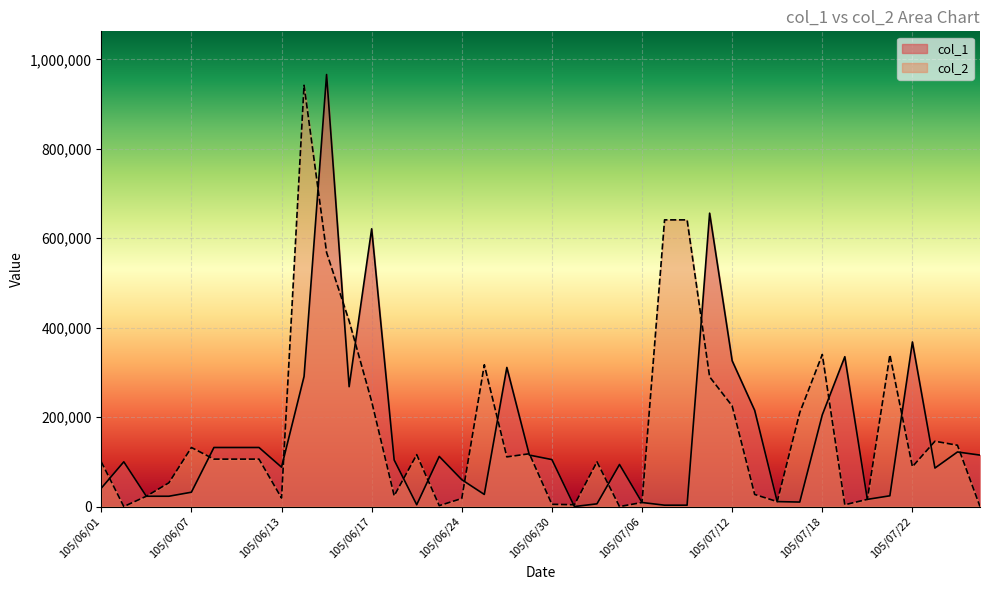

Does the chart display data point markers on the line(s)?

No